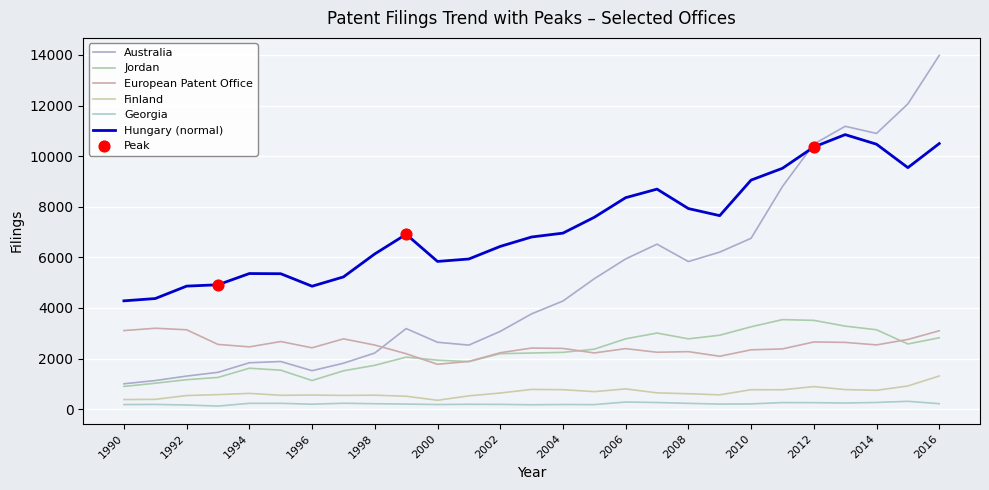

At how many categories does at least one series exceed 6273?

16